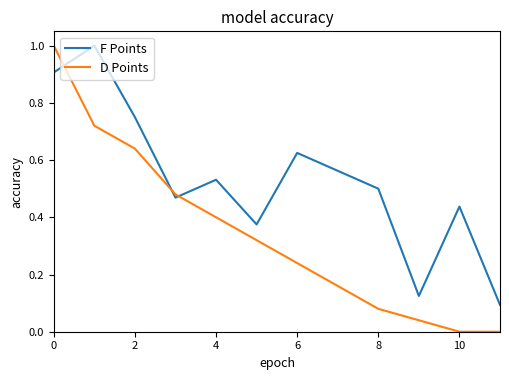

True or false: F Points and D Points cross at least once.

True